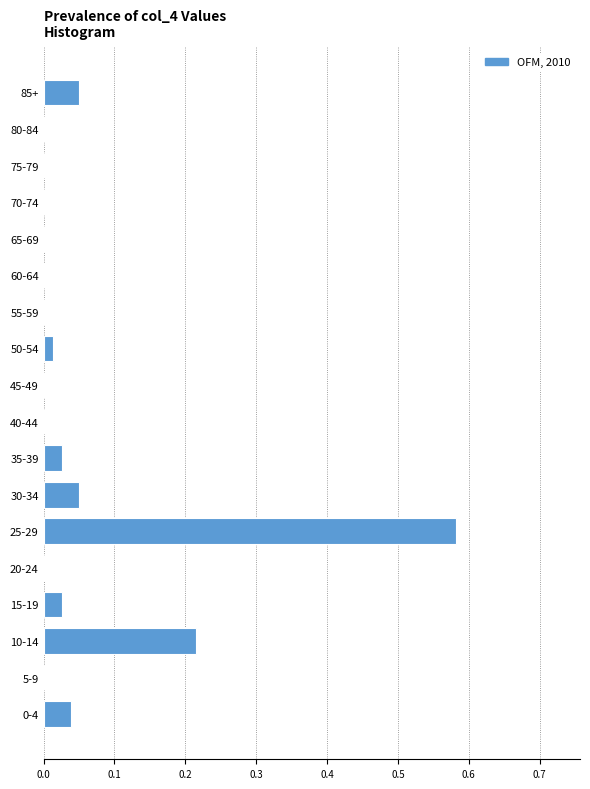

True or false: the data shows 0.3 at 20-24.

False